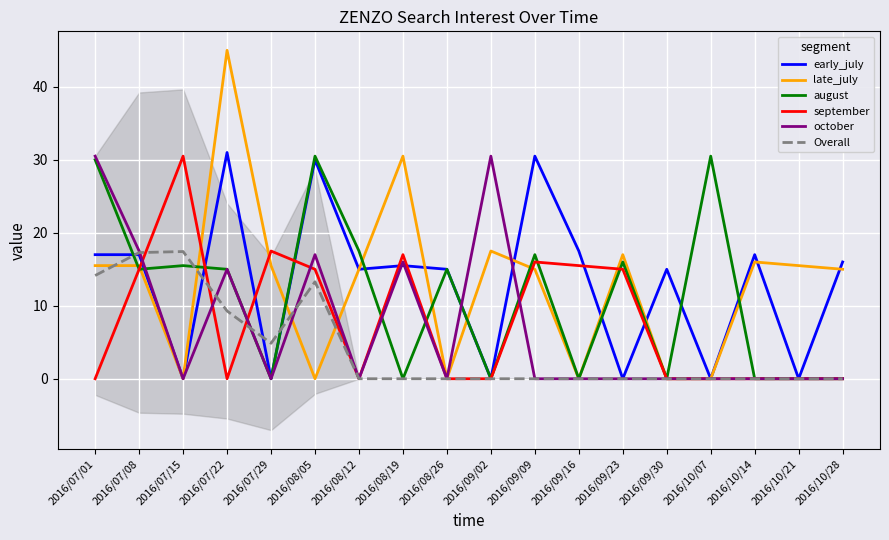

What is the spread (max minus min) of values at 2016/08/12?

17.5